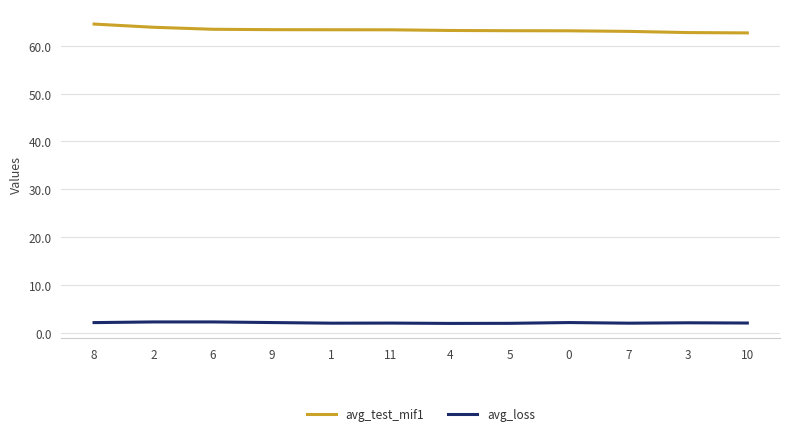

The avg_loss series shows 1.9 at 5. True or false?

True